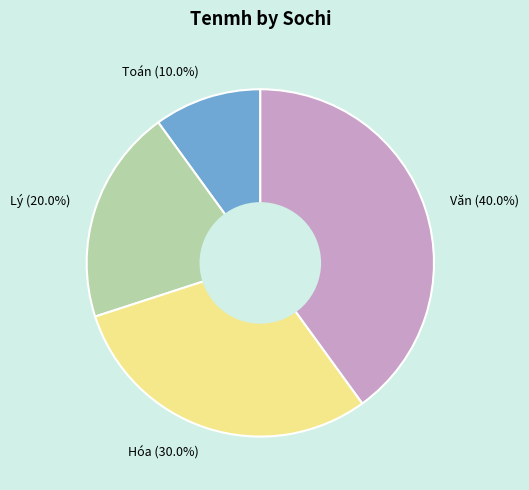

What percentage do Toán and Lý together represent?

30.0%